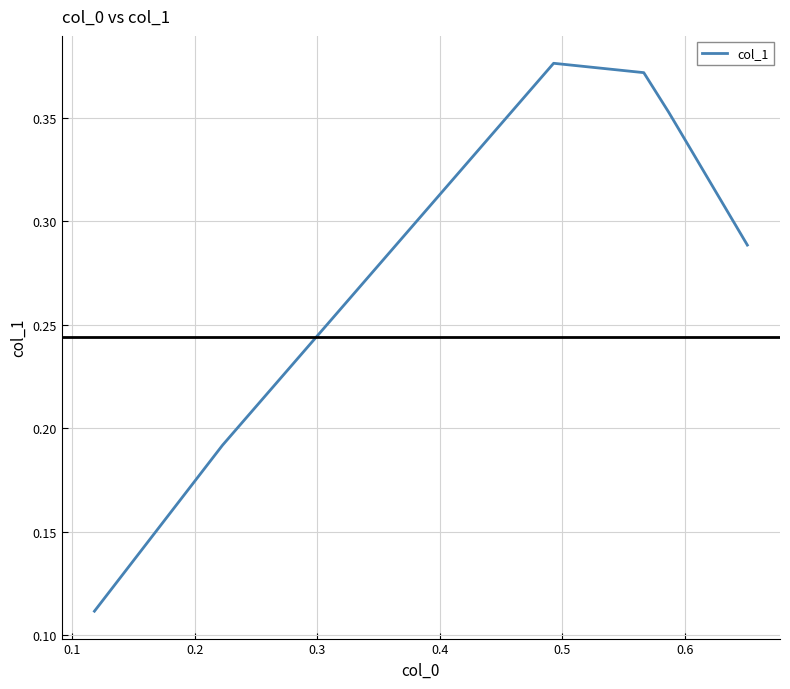

What is the average value?

0.3